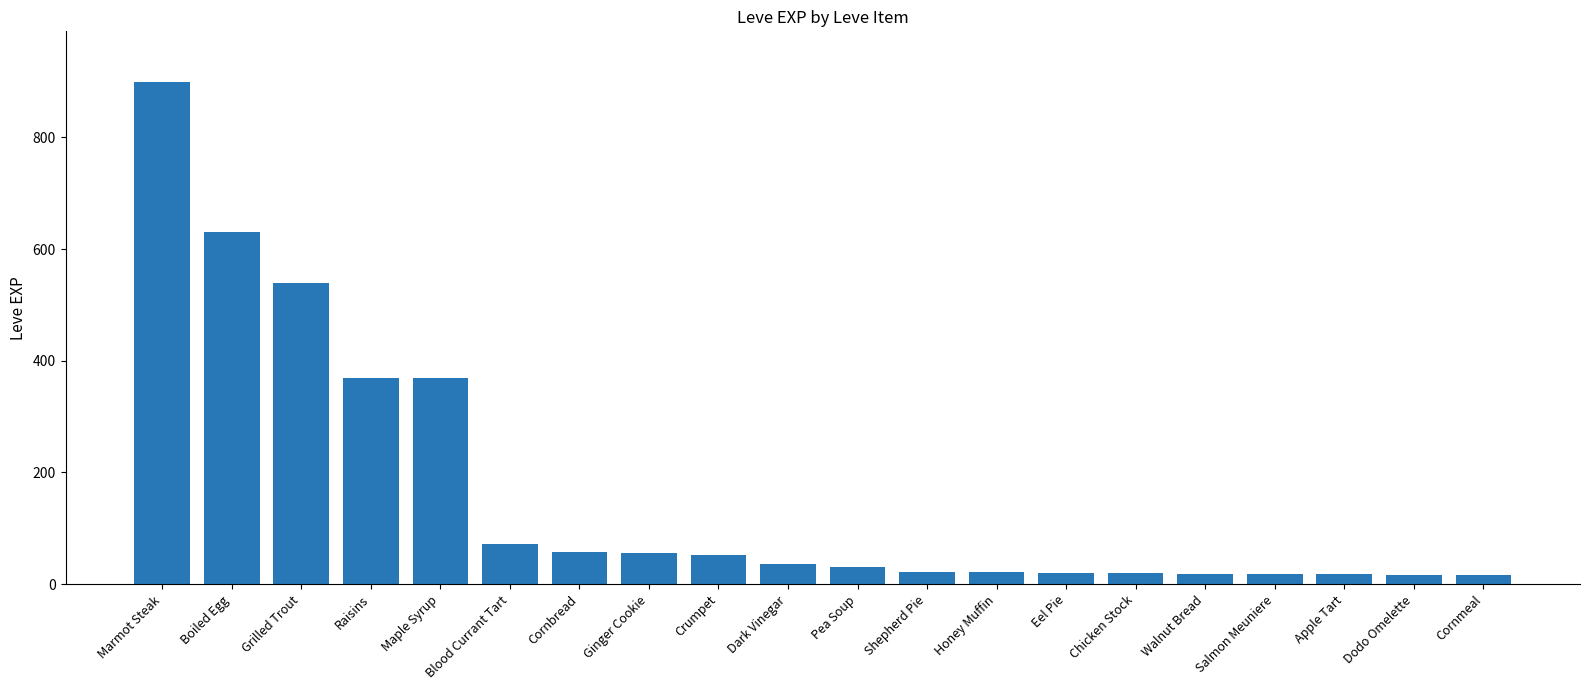

The value at Walnut Bread is 19. True or false?

True